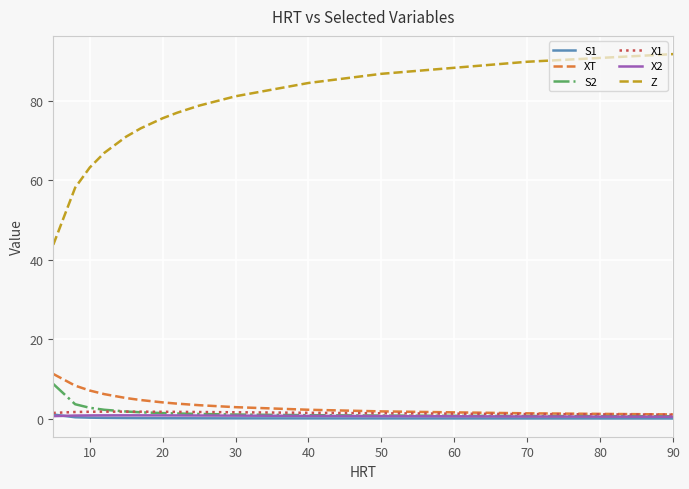

What is the greatest value displayed?

91.8